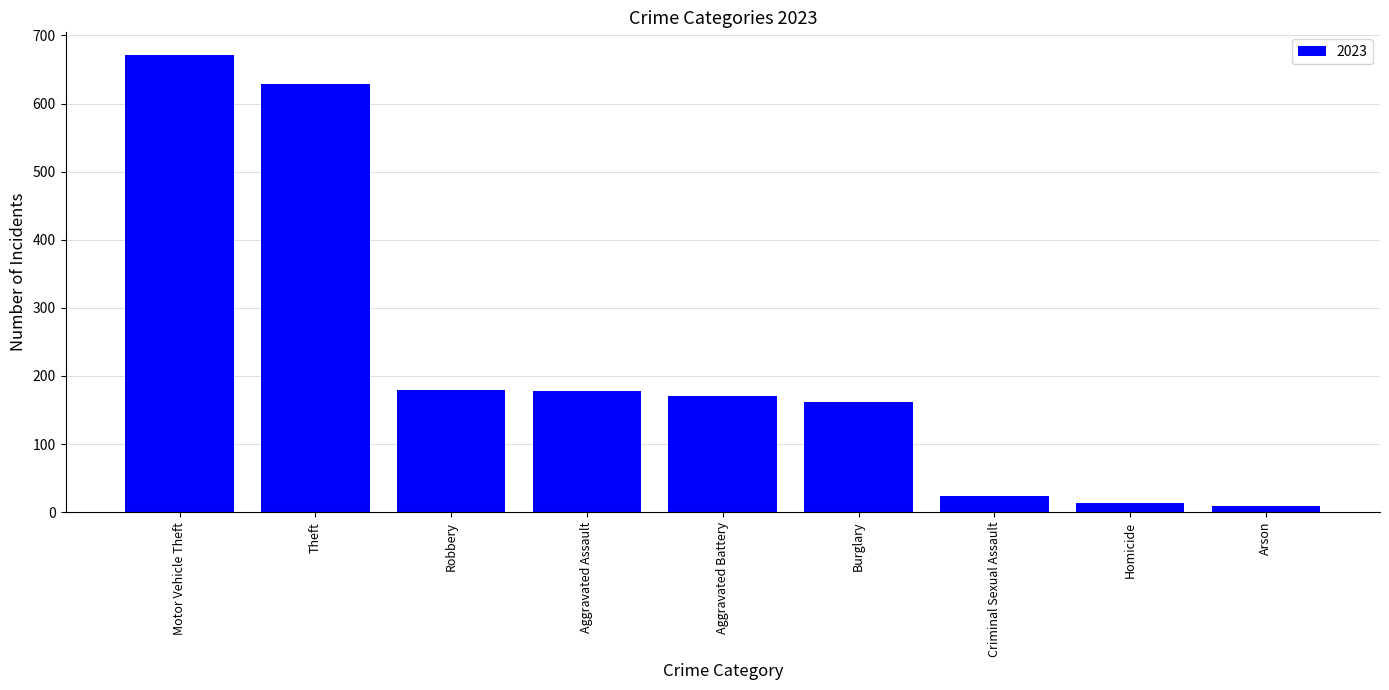

The value at Aggravated Assault is 58. True or false?

False